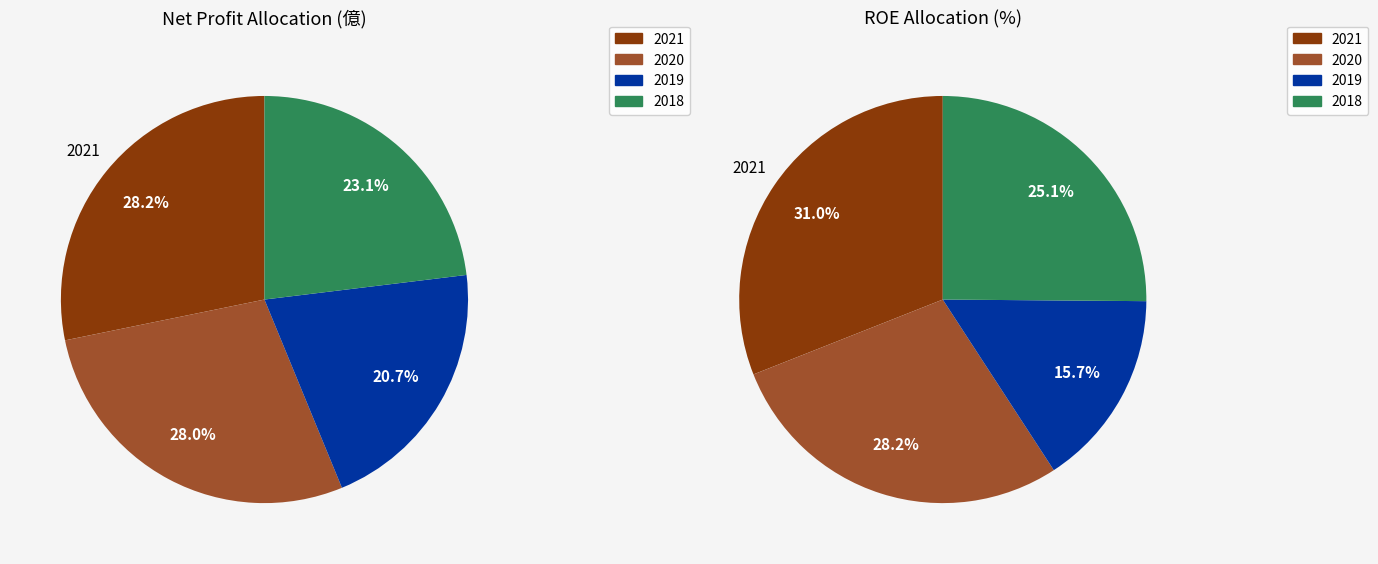

Which series changed the most between 0 and 2?

ROE